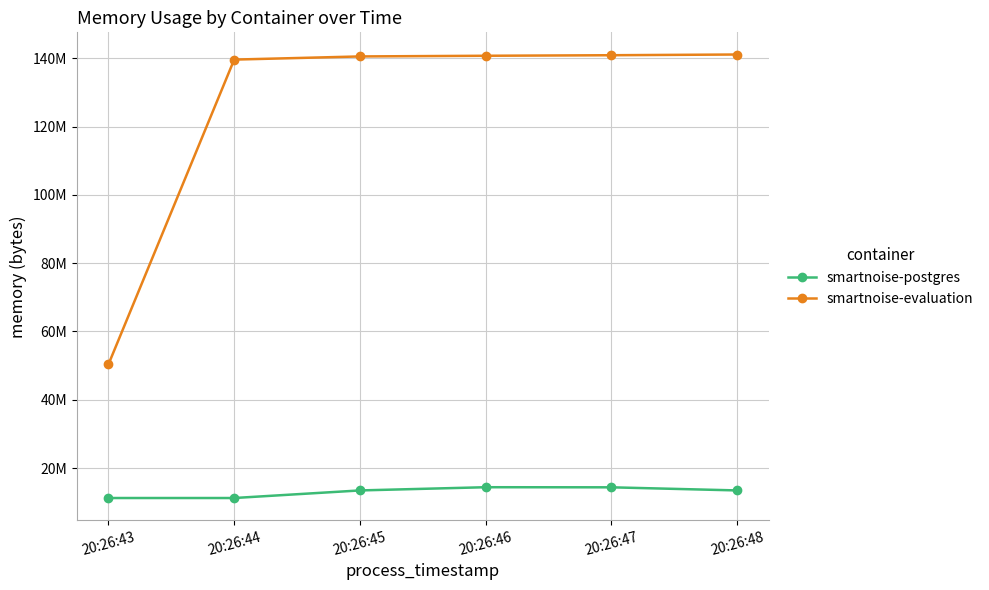

Is the value of smartnoise-postgres at 20:26:46 greater than the value of smartnoise-evaluation at 20:26:48?

No